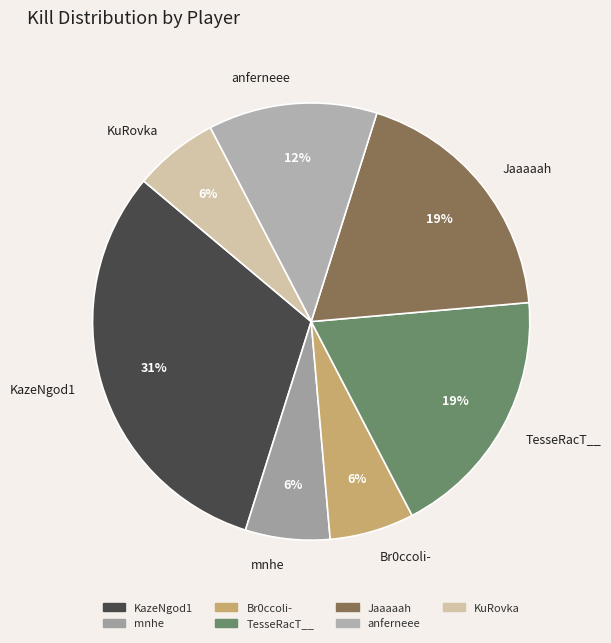

To the nearest percent, what is the combined percentage of mnhe and Jaaaaah?

25%